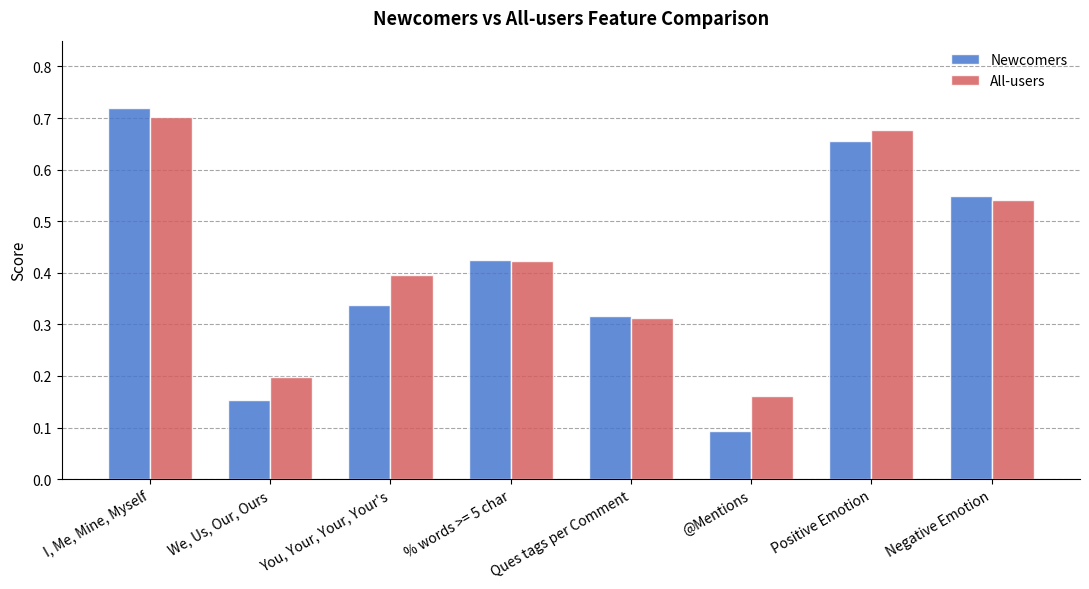

Which category has the lowest value across all series?

@Mentions